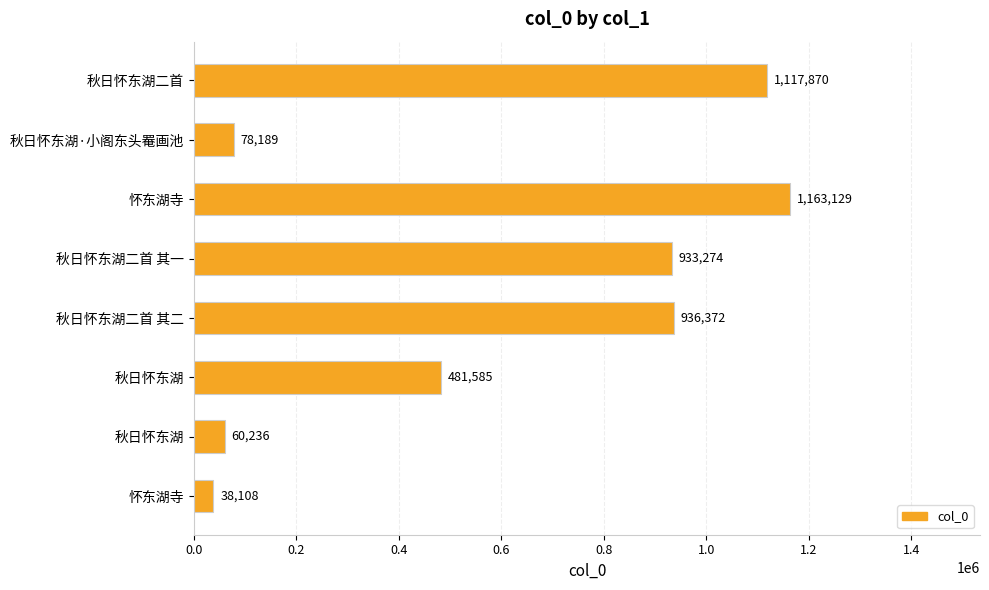

Does the chart contain any negative values?

No